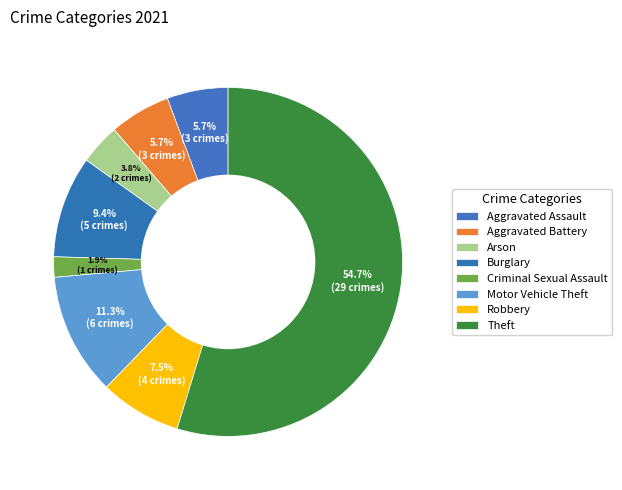

What is the change in value from Aggravated Assault to Motor Vehicle Theft?

+3